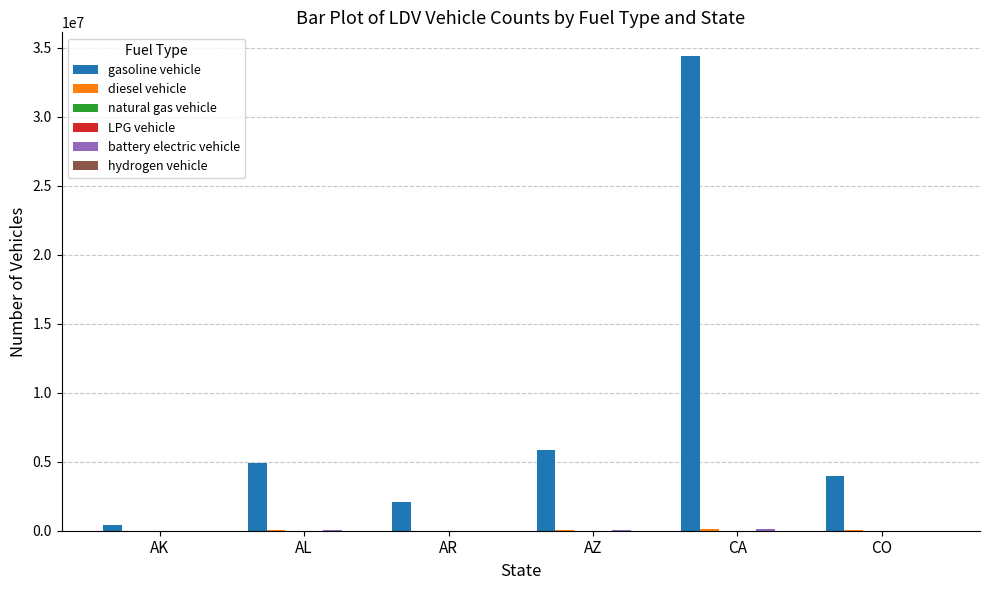

The value of gasoline vehicle at AR is 2113206. True or false?

True